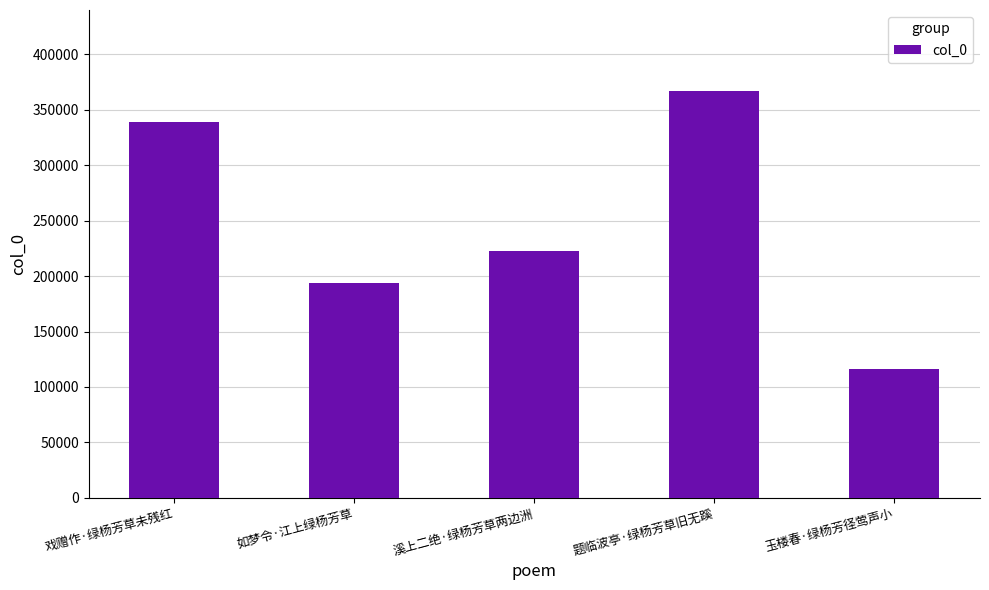

Reading right to left, list all the values displayed in this chart.

116286	366748	222593	193389	339338